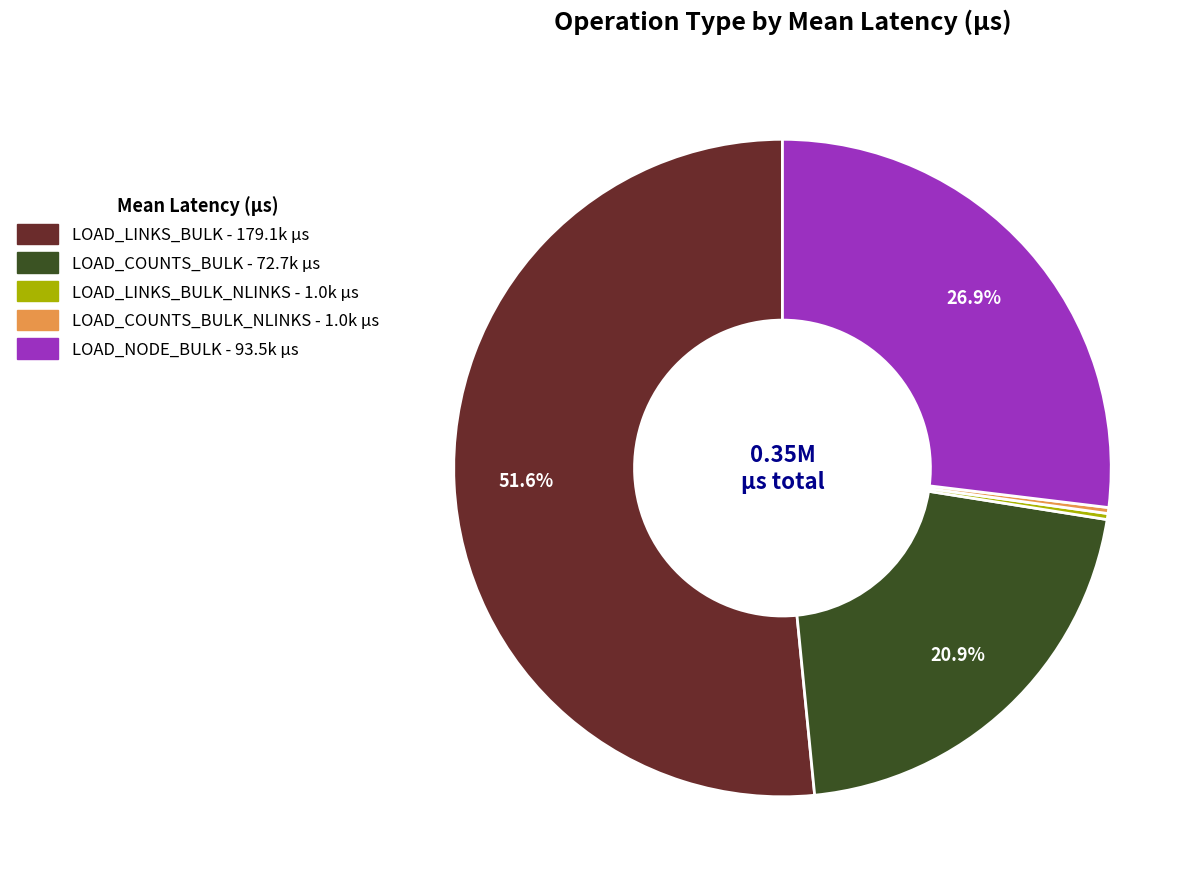

Is there any slice that represents more than half of the pie?

Yes